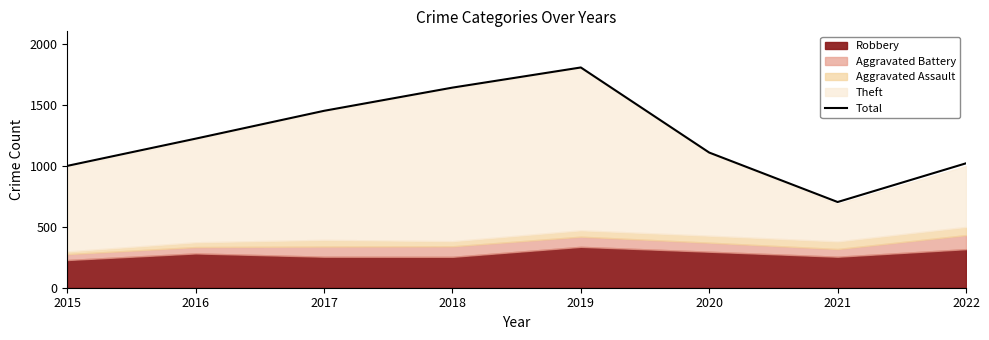

True or false: the data shows 1019 at 2022.

True